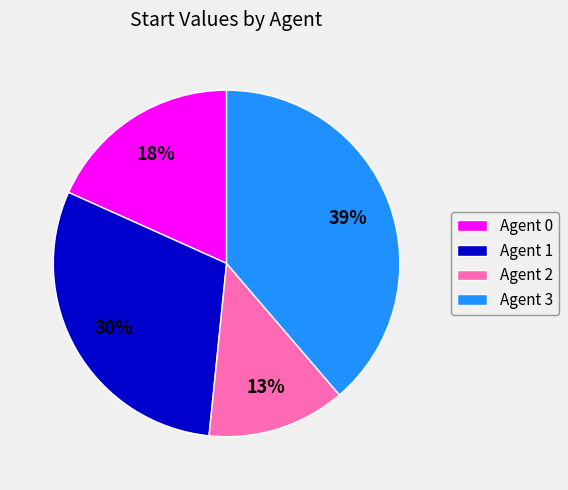

Does any single category account for the majority?

No